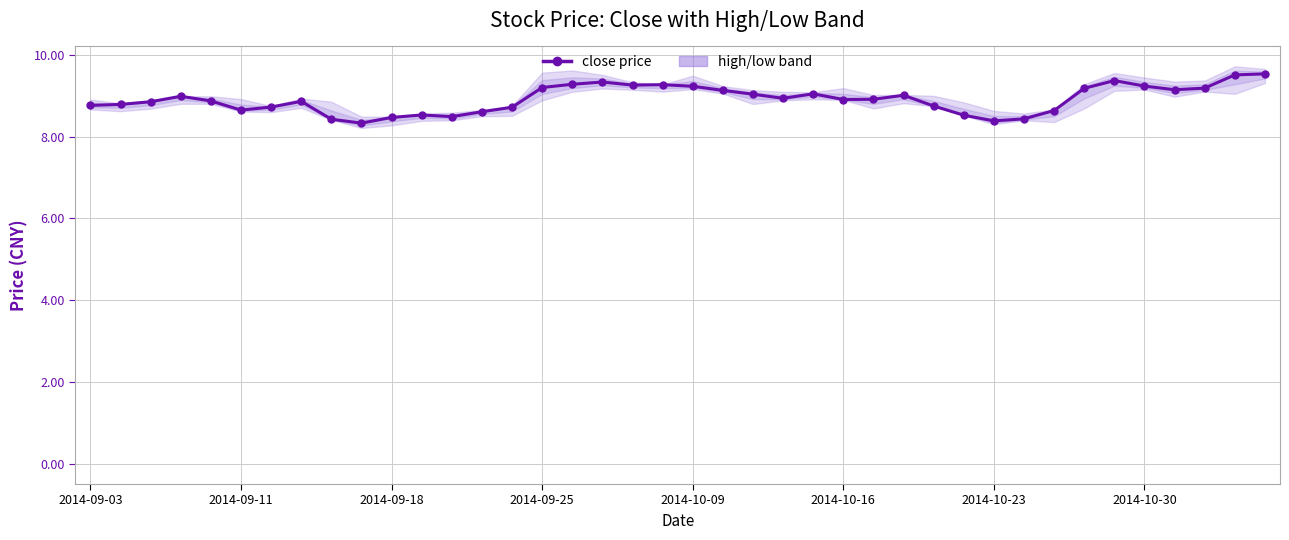

Is it true that the value at 22 is 9.0?

True